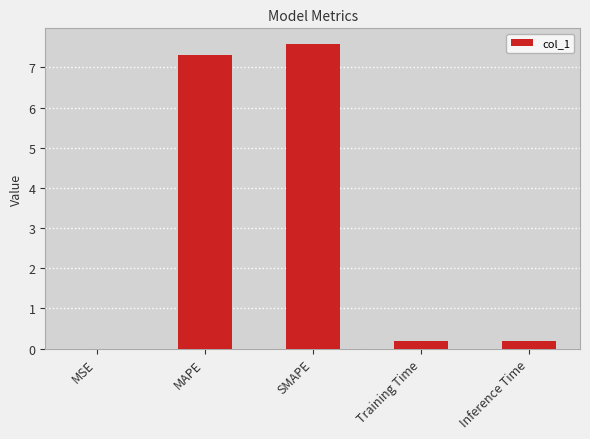

Which has a higher value, SMAPE or Training Time?

SMAPE